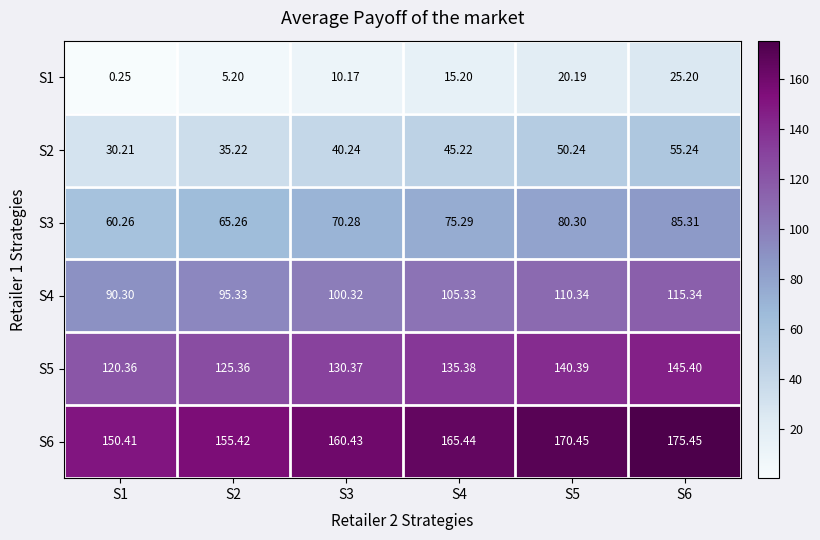

How many values in the S2 series exceed 45?

3